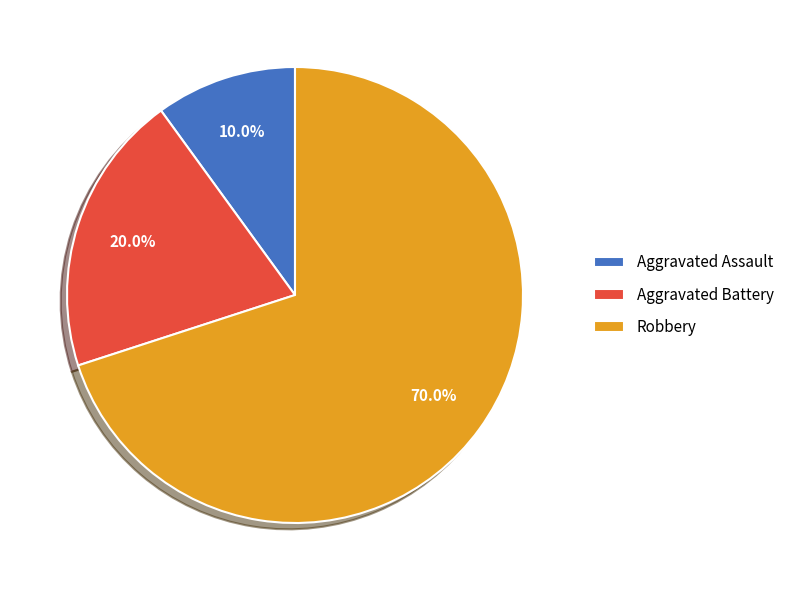

Between Aggravated Battery and Robbery, which is larger?

Robbery